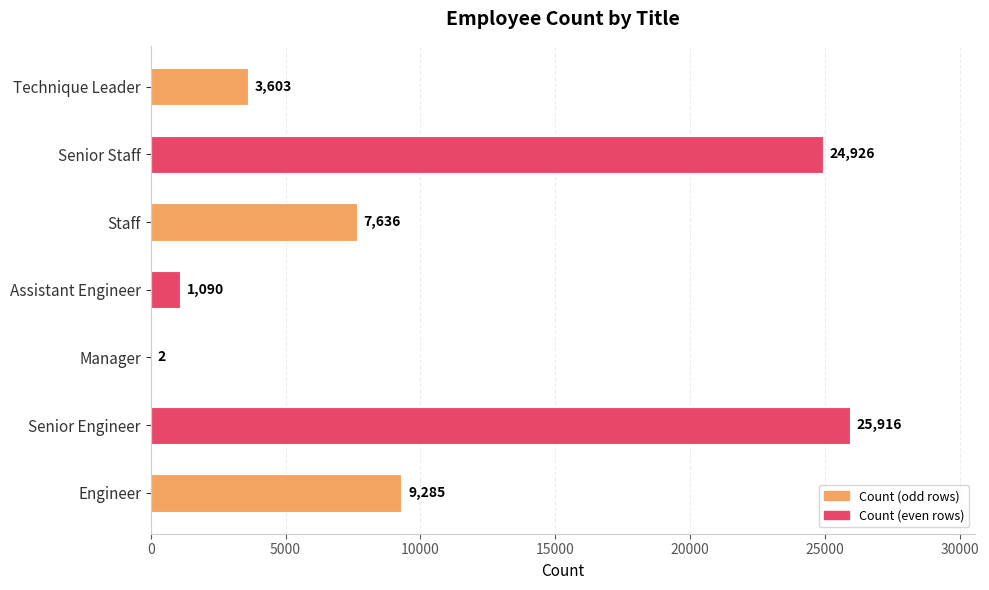

At which label is the value closest to 12959?

Engineer